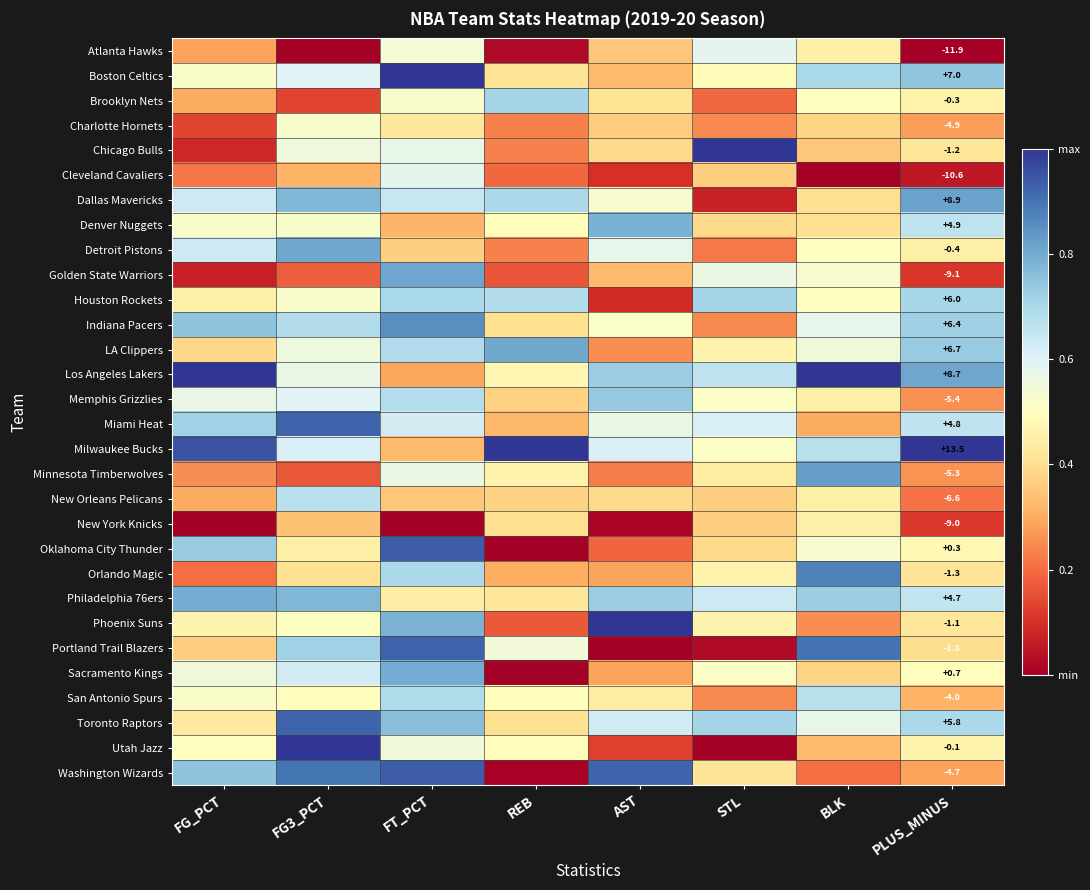

List the labels in order of Toronto Raptors value, smallest first.

REB, FG_PCT, BLK, AST, PLUS_MINUS, STL, FT_PCT, FG3_PCT